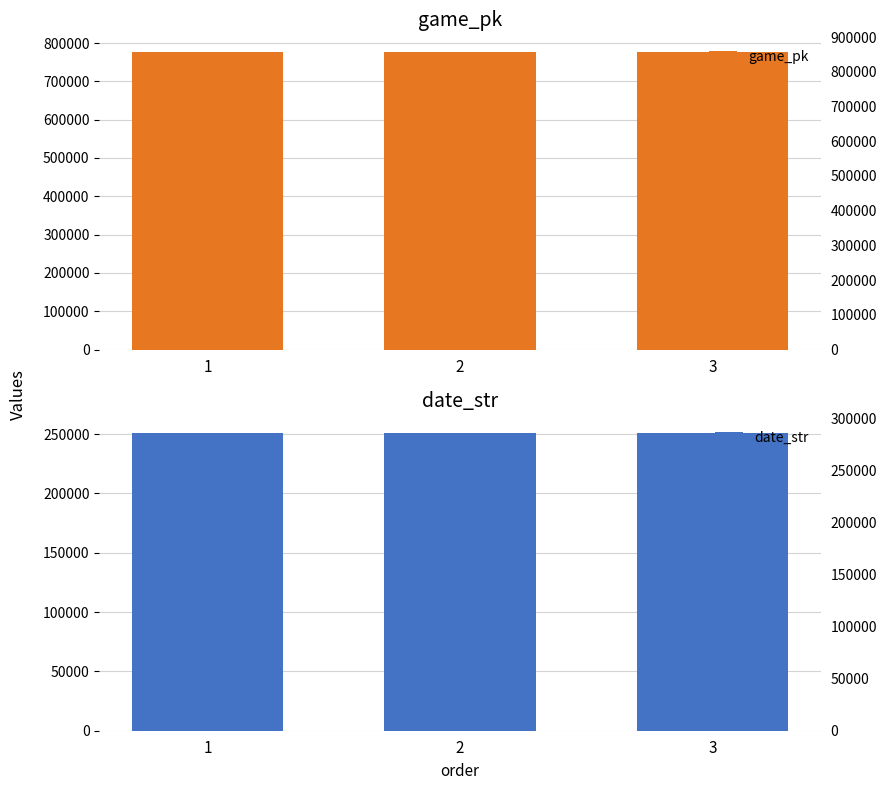

What is the value of the game_pk bar at the 2nd from the left?

776641